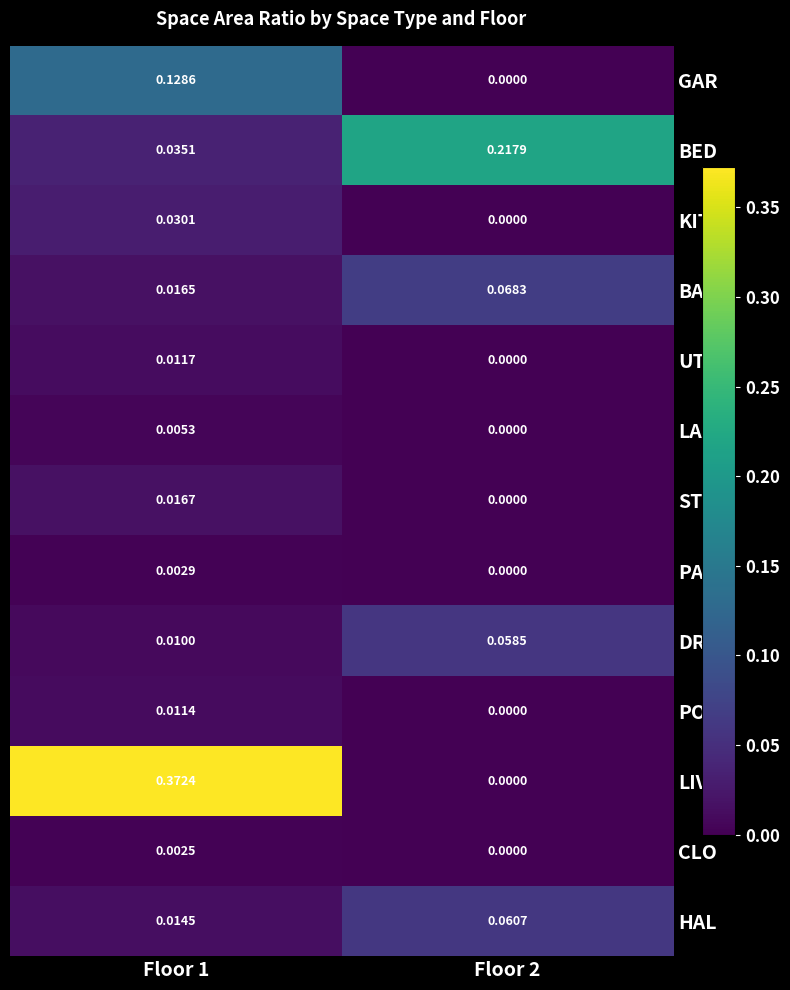

Which series has the largest range (max minus min)?

LIV